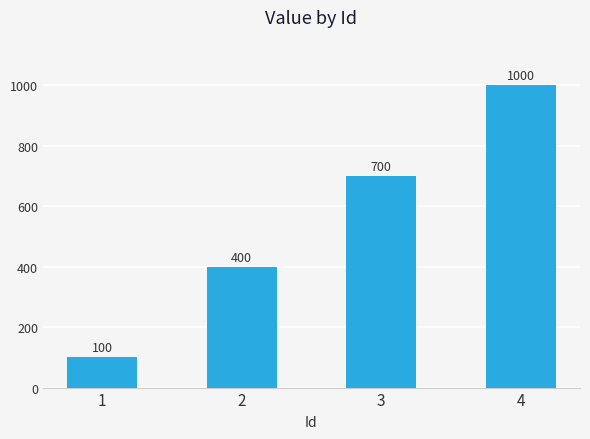

What is the sum of the values at 4 and 1?

1100